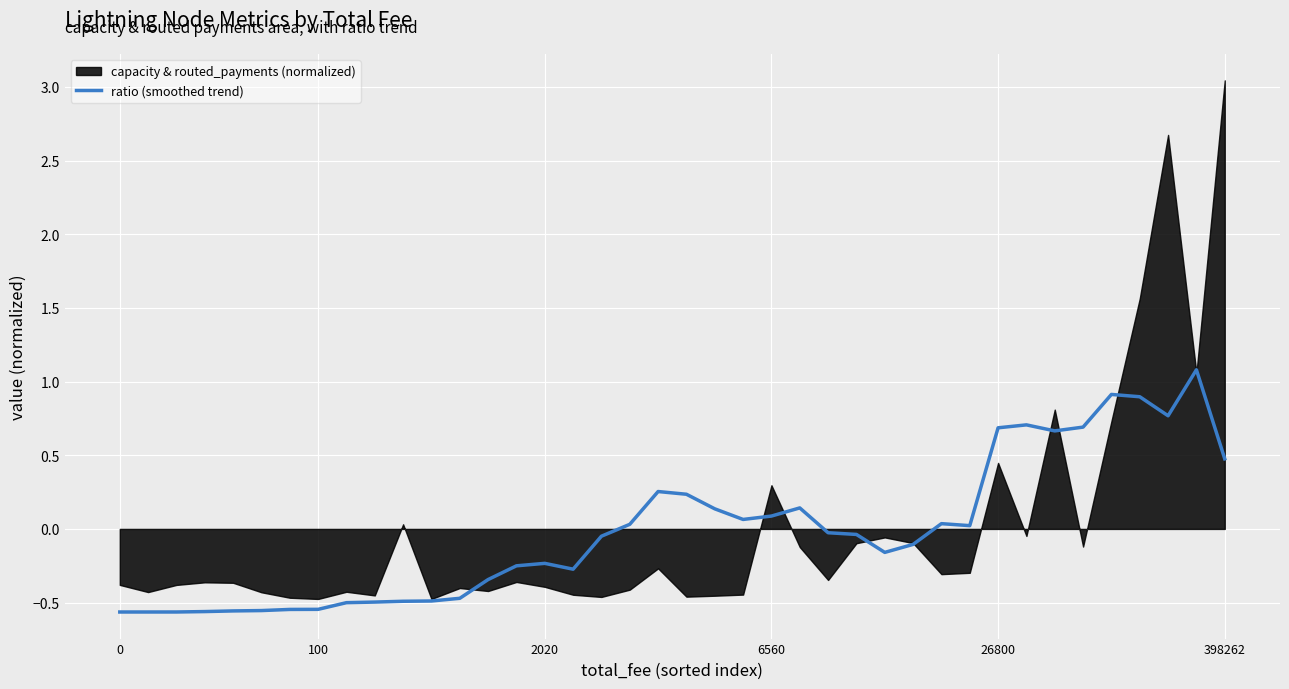

The chart shows a value of -0.7 at 26800. True or false?

False